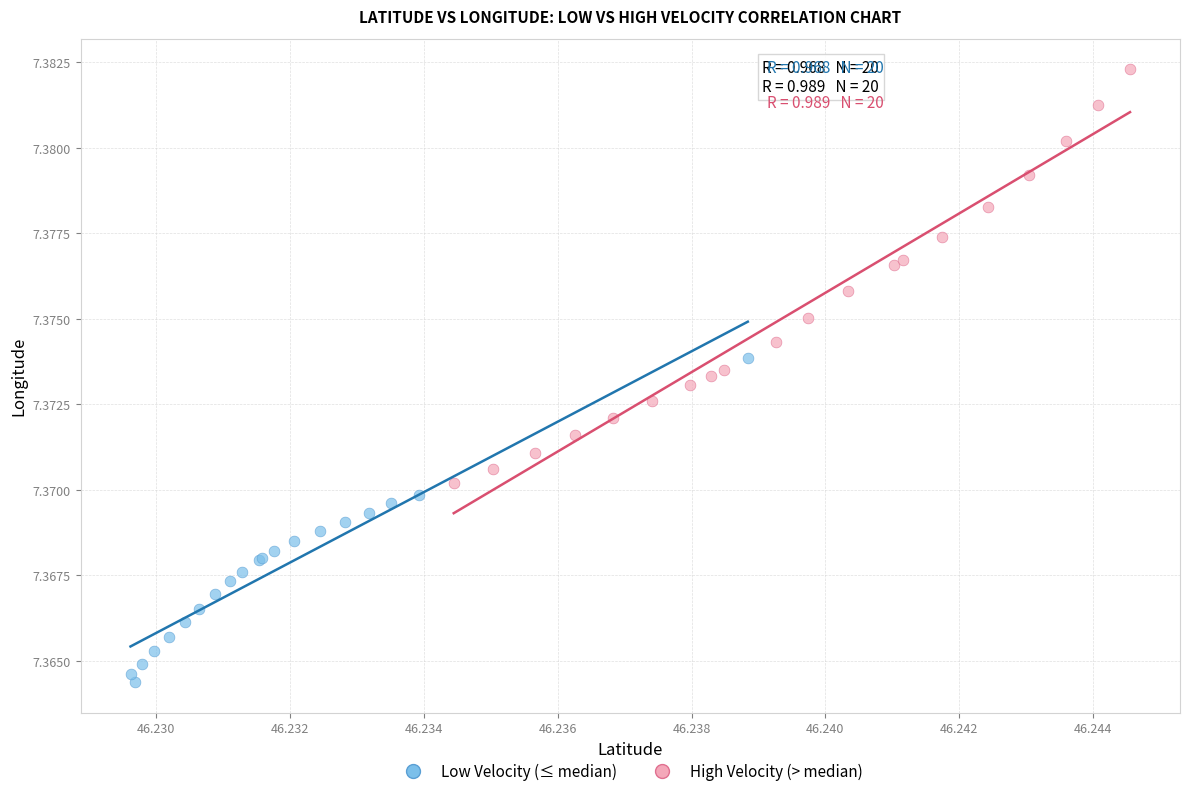

Which series has the largest Y range (max minus min)?

High Velocity (> median)